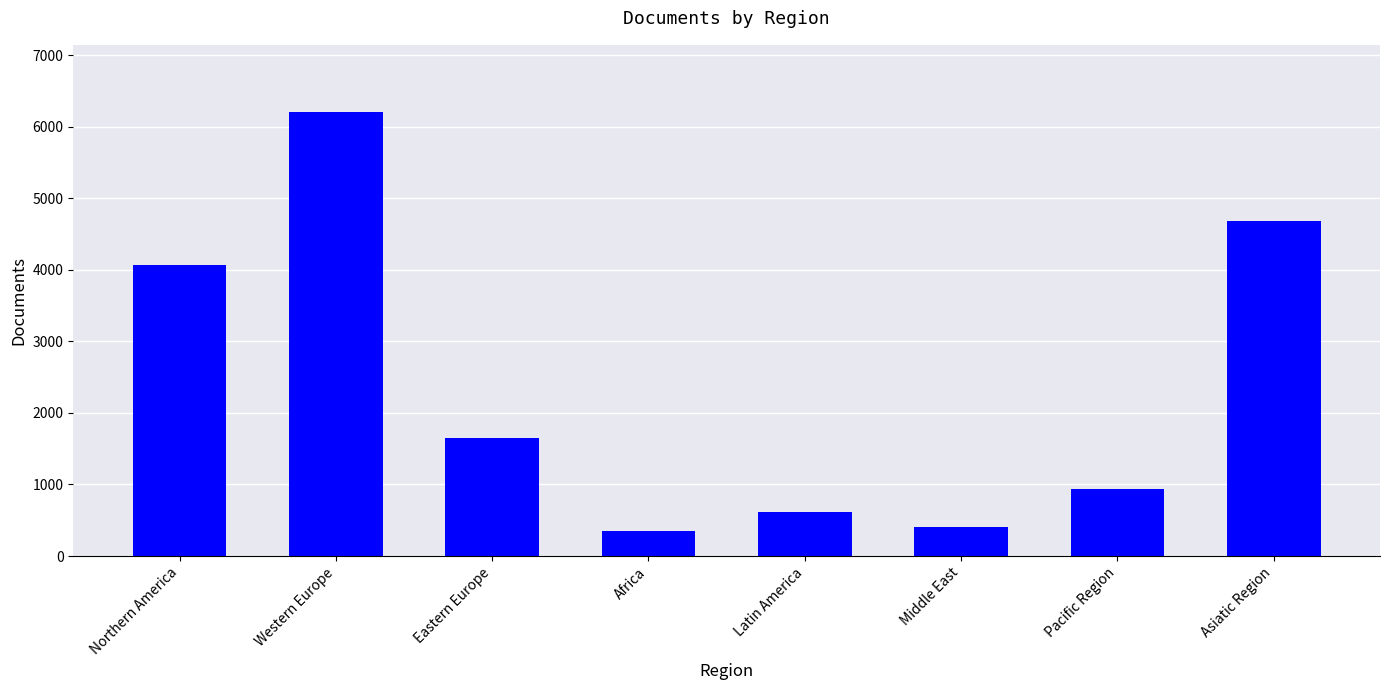

What is the difference between the second highest and second lowest values?

4287